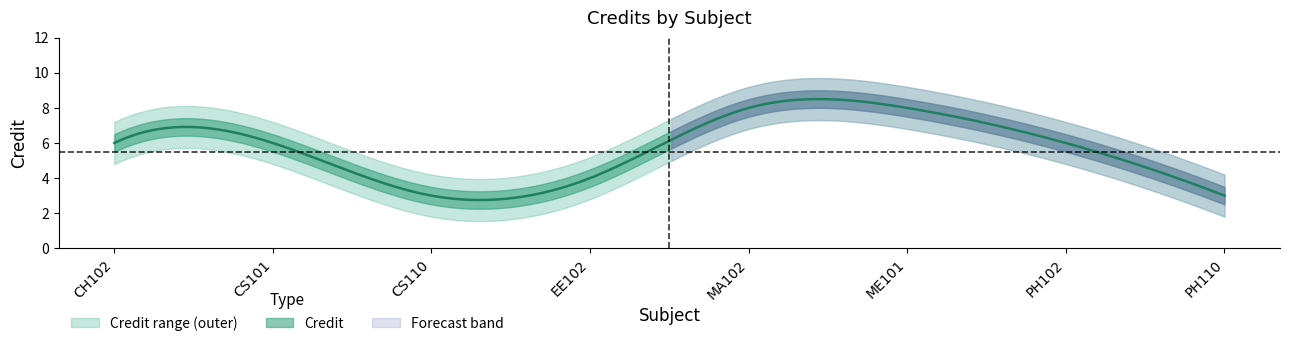

List the labels in order of value, largest first.

MA102, ME101, CH102, CS101, PH102, EE102, CS110, PH110